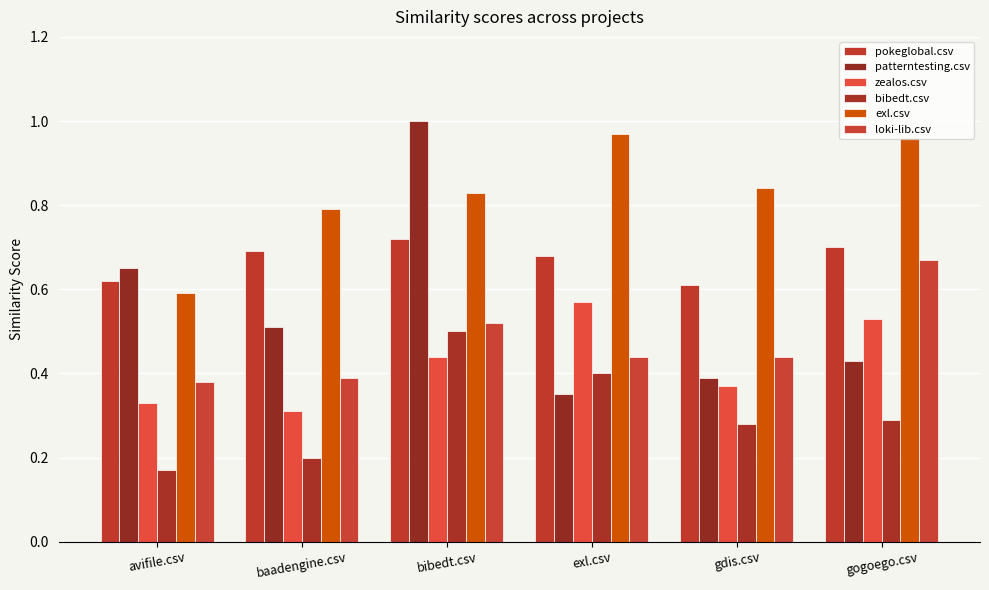

What is the difference between the second highest and minimum values in the pokeglobal.csv series?

0.1